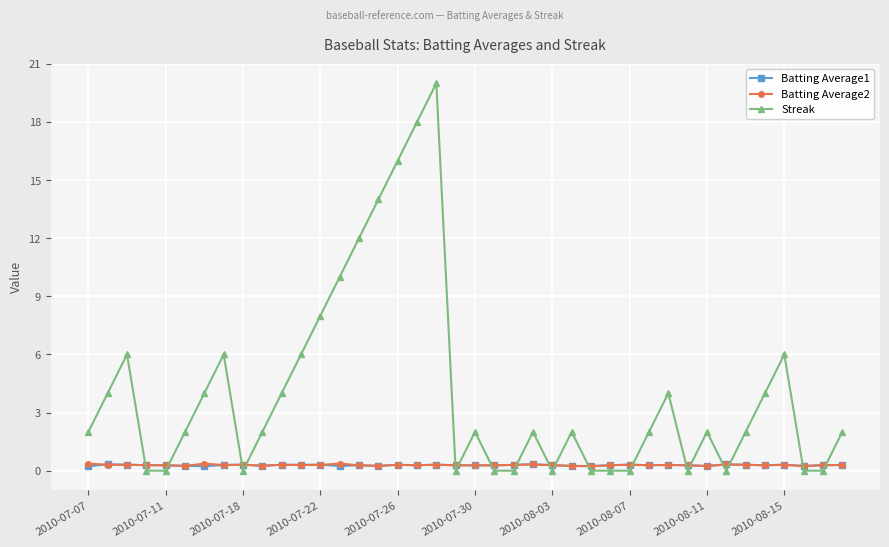

Which series has the largest range (max minus min)?

Streak